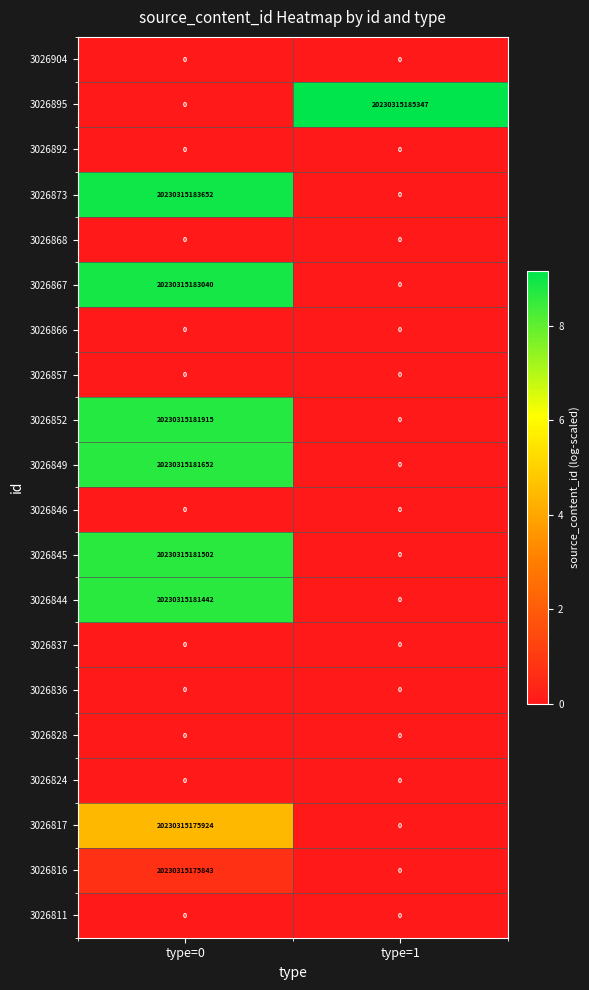

How many series are shown in this chart?

20